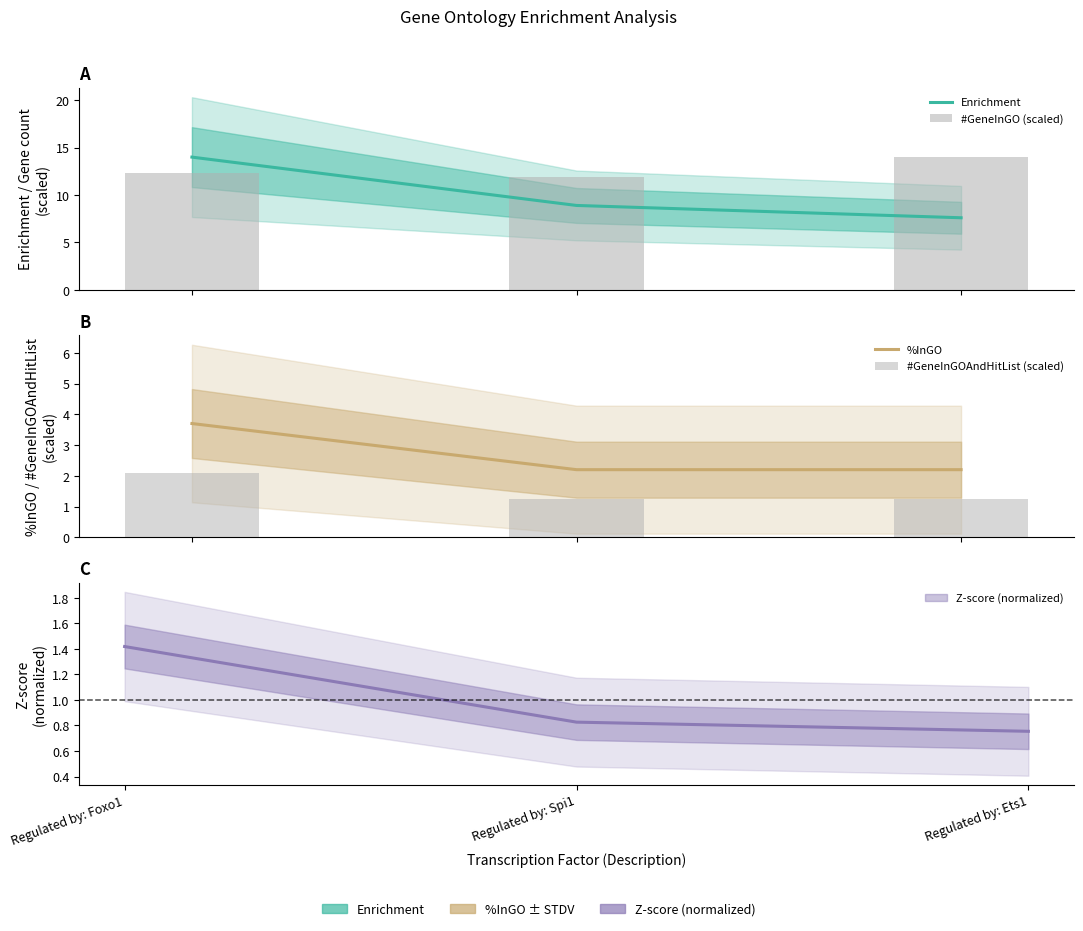

What is the sum of the %InGO values at Regulated by: Foxo1 and Regulated by: Ets1?

5.9